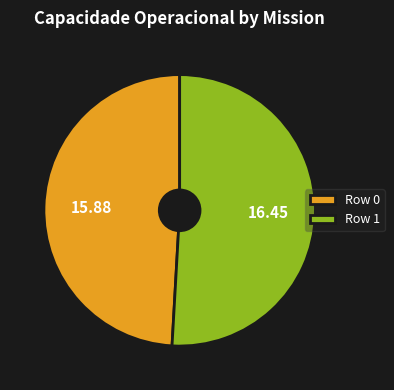

The Row 0 slice represents 40% of the pie. True or false?

False